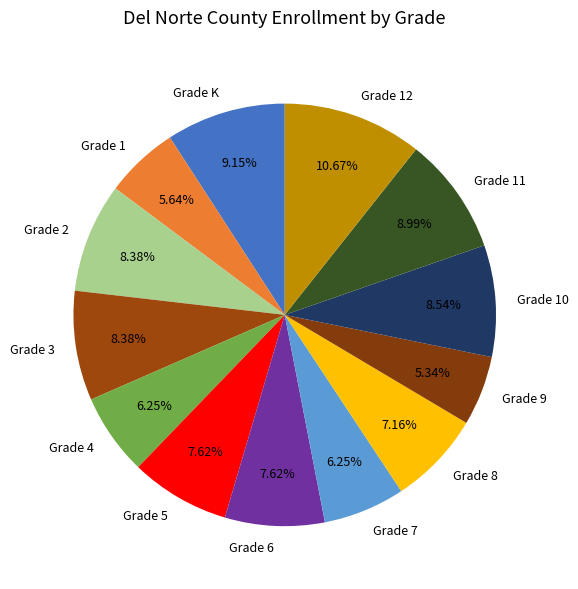

Count the number of slices in the pie.

13